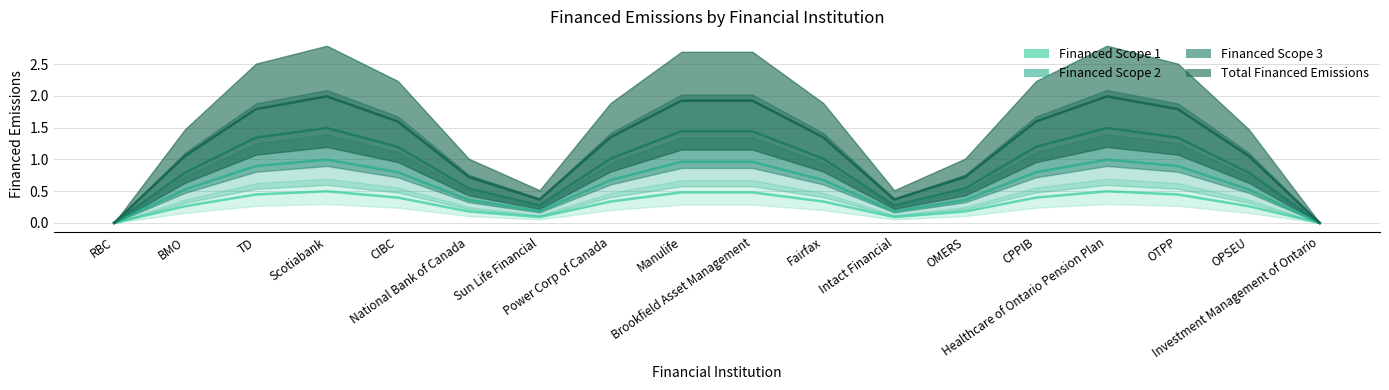

What is the difference between the maximum and second lowest values in the Financed Scope 2 series?

1.0